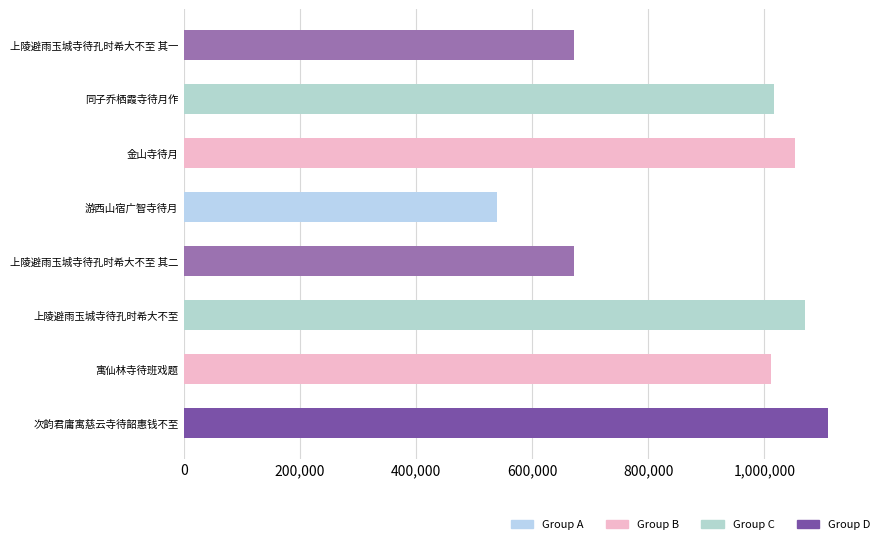

What is the change in value from 游西山宿广智寺待月 to 金山寺待月?

+513446